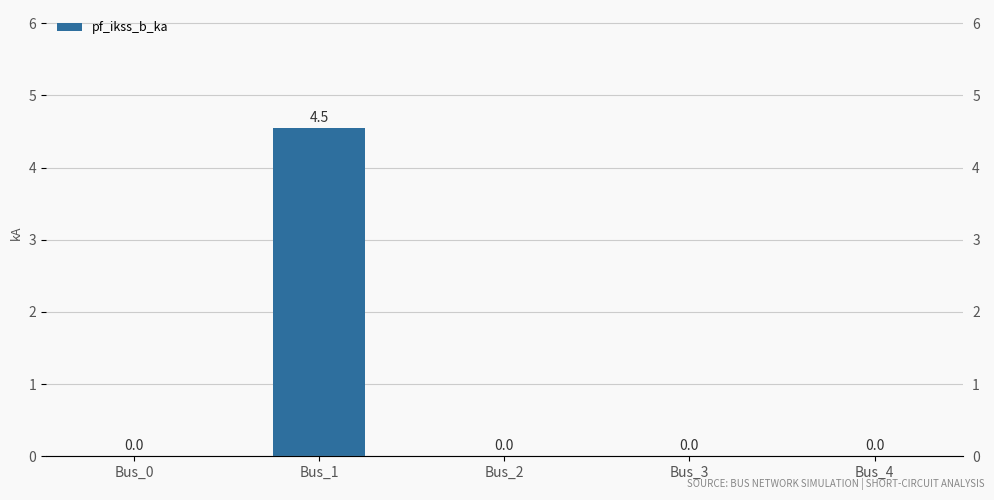

The chart shows a value of 0.0 at Bus_4. True or false?

True